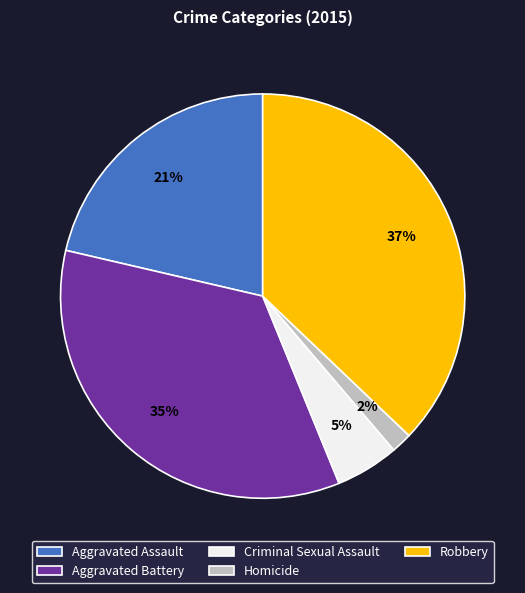

Which has a higher value, Aggravated Battery or Homicide?

Aggravated Battery